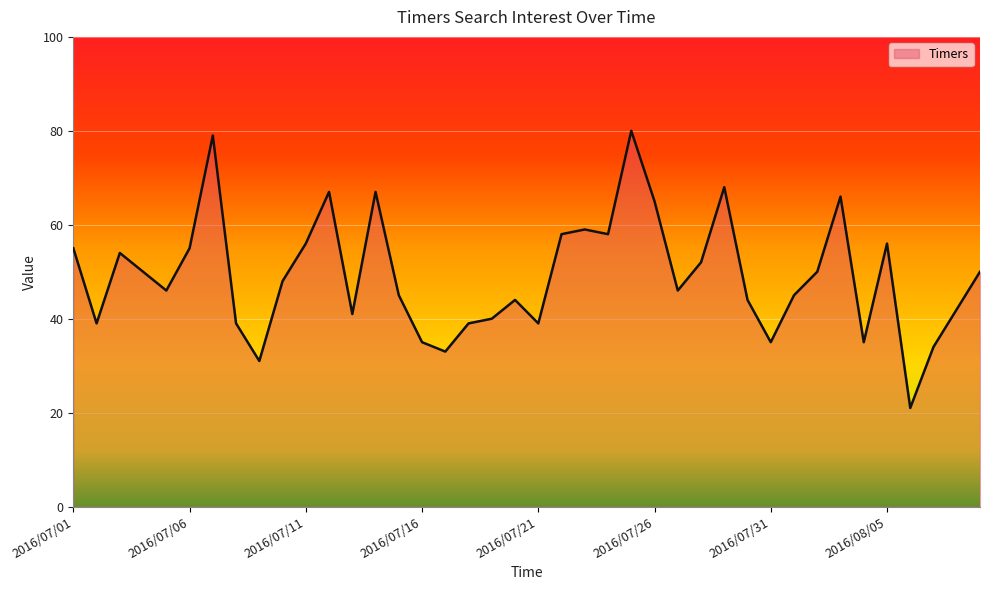

How many interior local valleys (lower than both neighbors) does the data have?

11